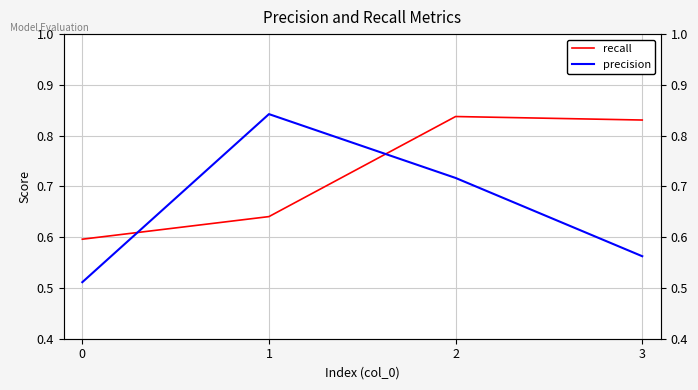

How many interior local peaks does the precision series have?

1